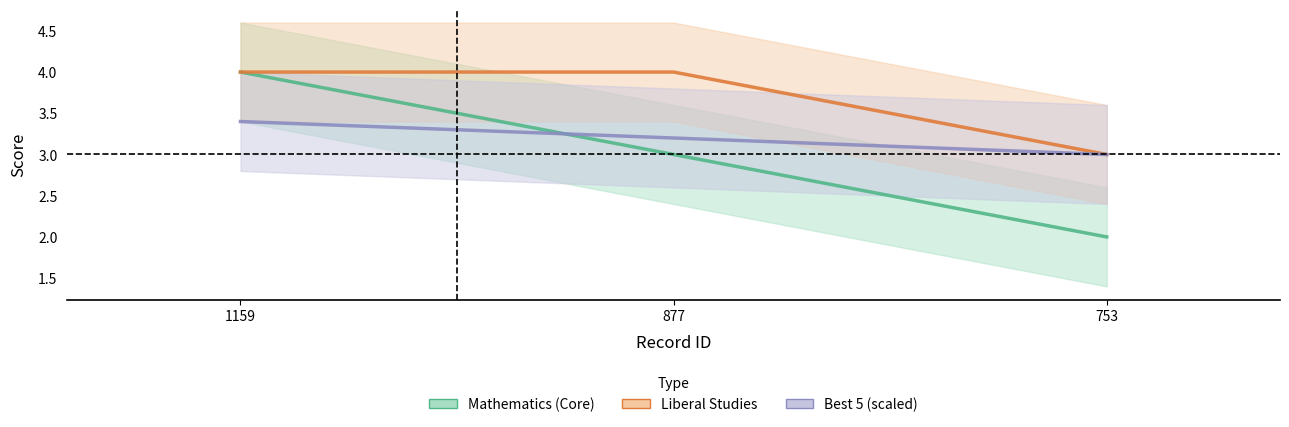

Reading left to right, list all the values displayed in this chart.

Mathematics (Core): 1159=4.0	877=3.0	753=2.0
Best 5: 1159=3.4	877=3.2	753=3.0
Liberal Studies: 1159=4.0	877=4.0	753=3.0